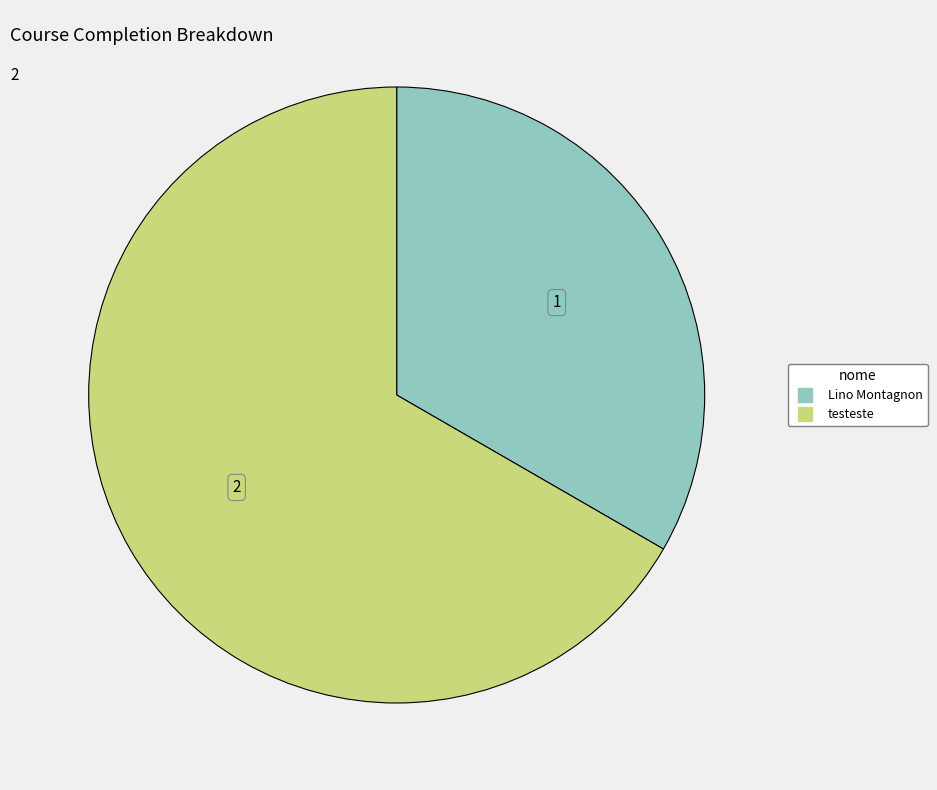

Does Lino Montagnon represent more than half of the total?

No